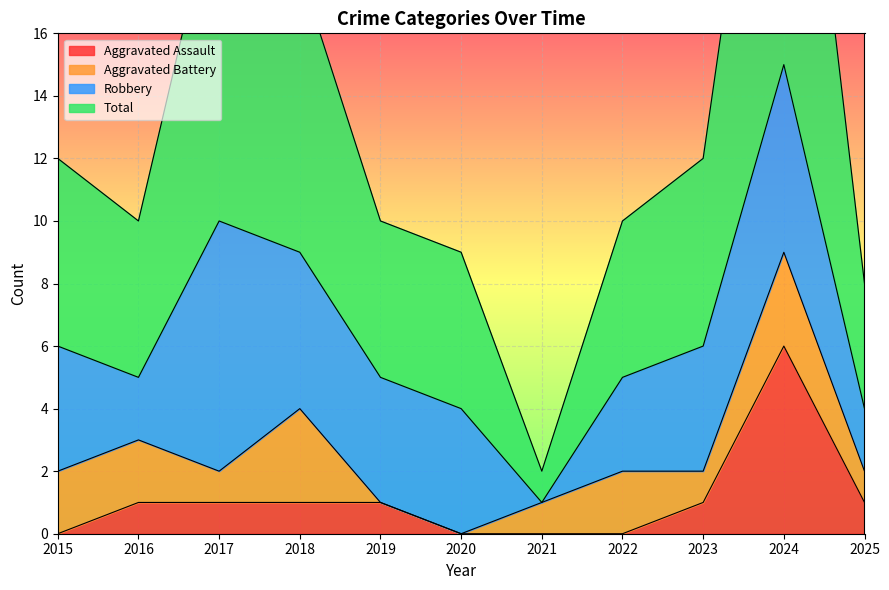

At which category does the chart reach its minimum across all series?

2015